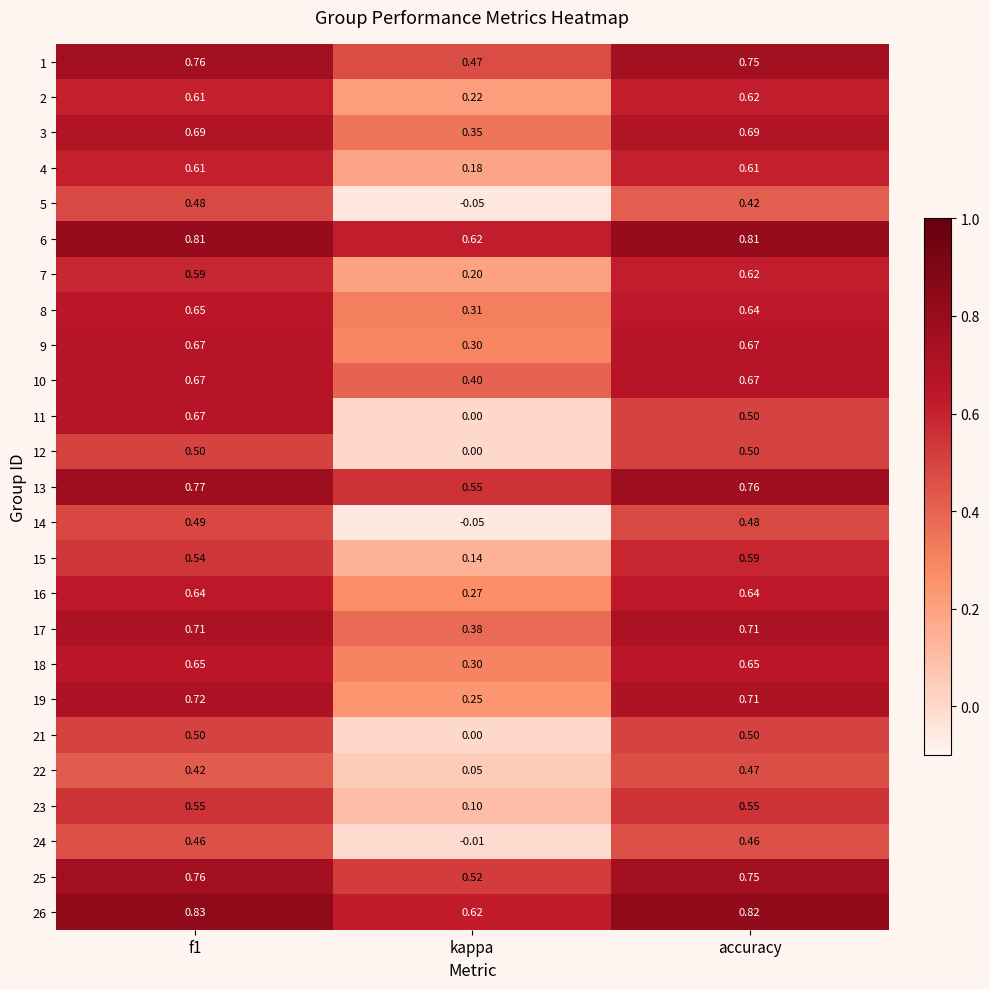

Which category has the lowest value in the 21 series?

kappa